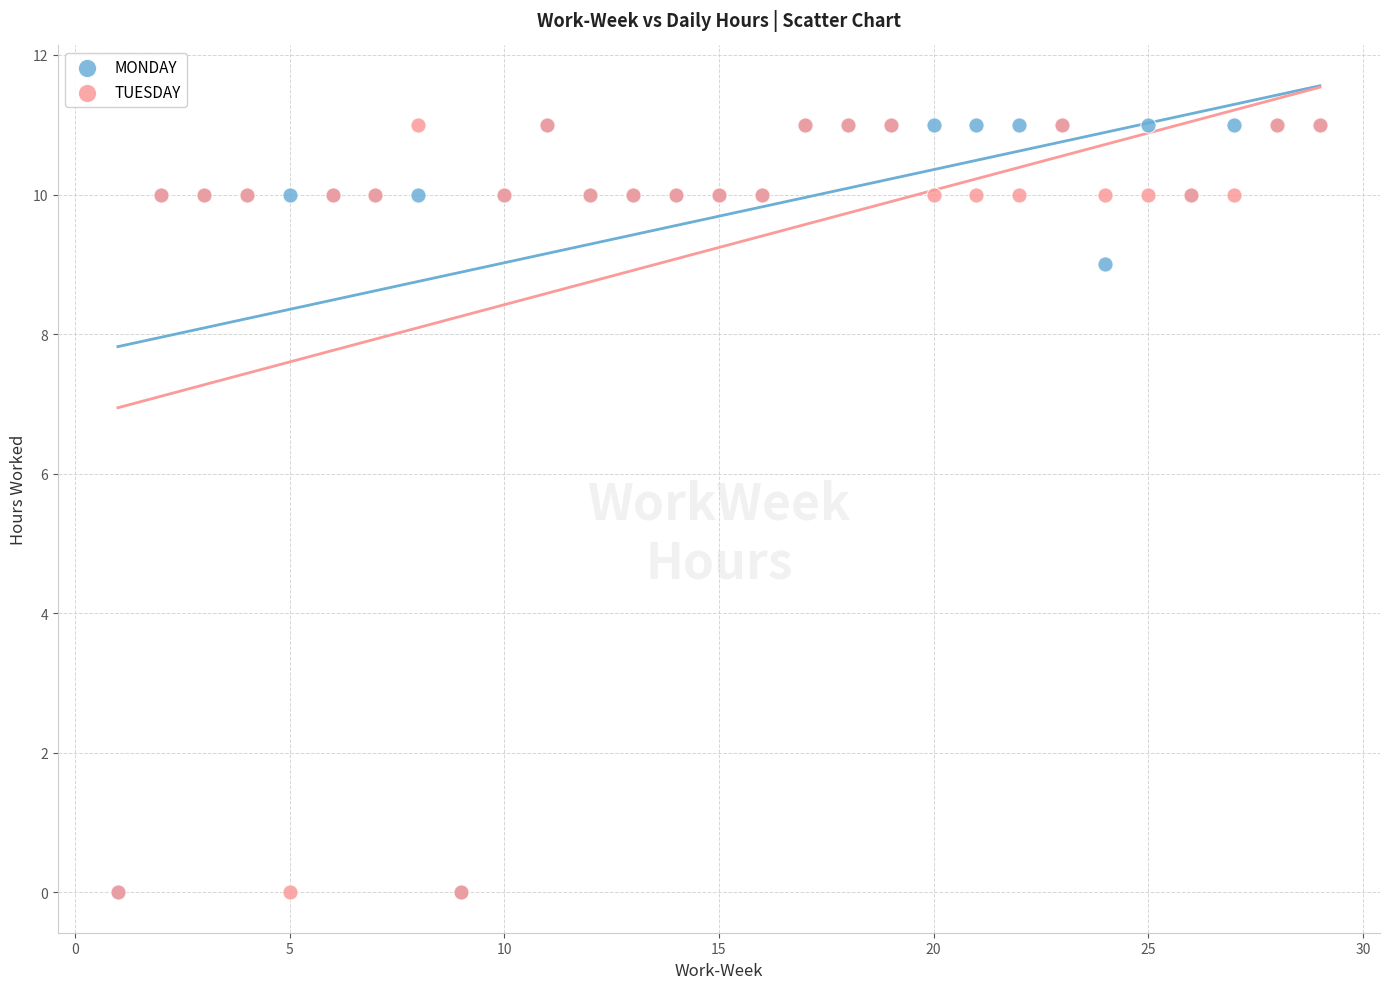

In the MONDAY series, what Y value is closest to 5?

9